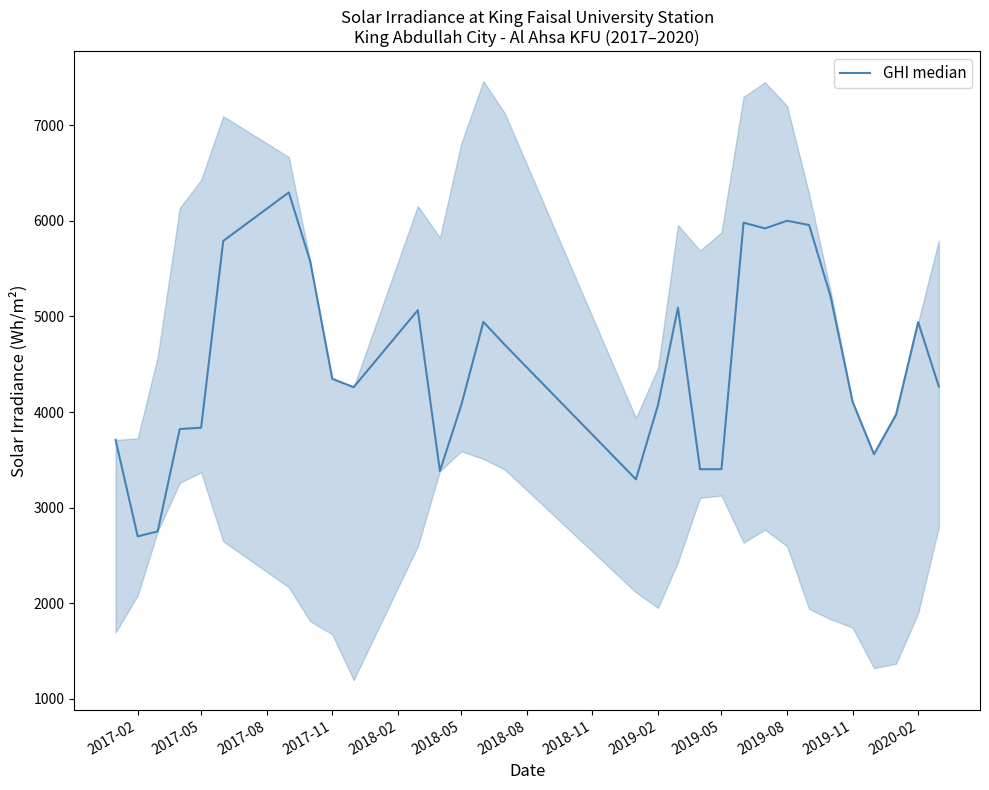

How many lines are shown in the chart?

1